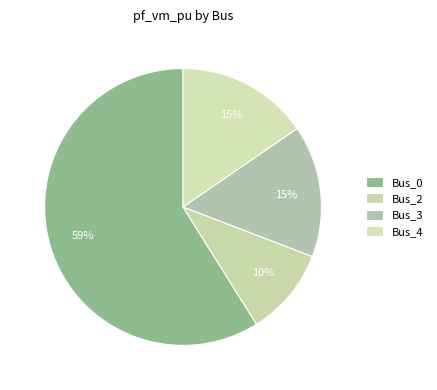

Is there any slice that represents more than half of the pie?

Yes